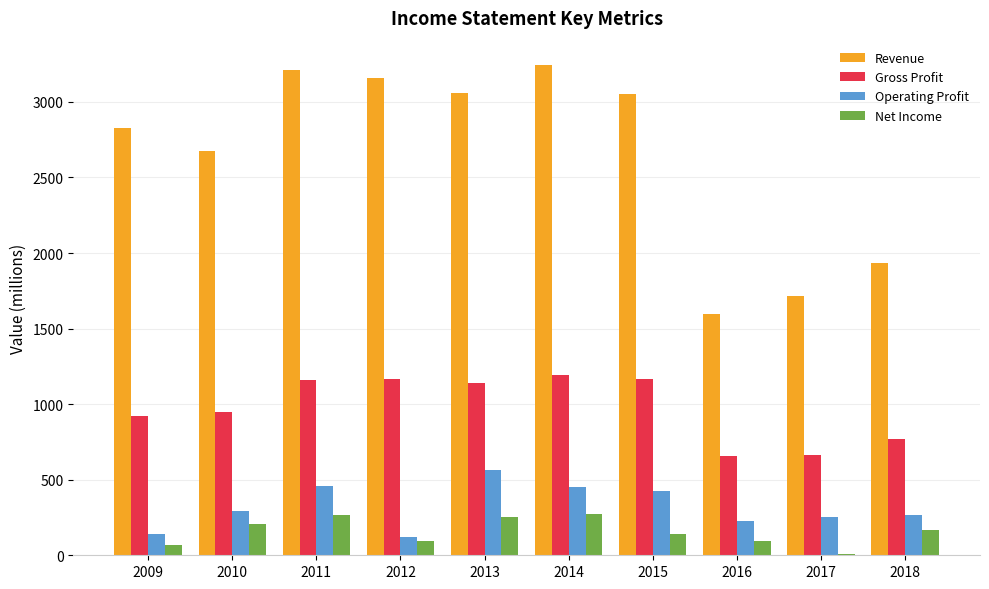

What is the difference between the maximum and minimum values in the Gross Profit series?

536